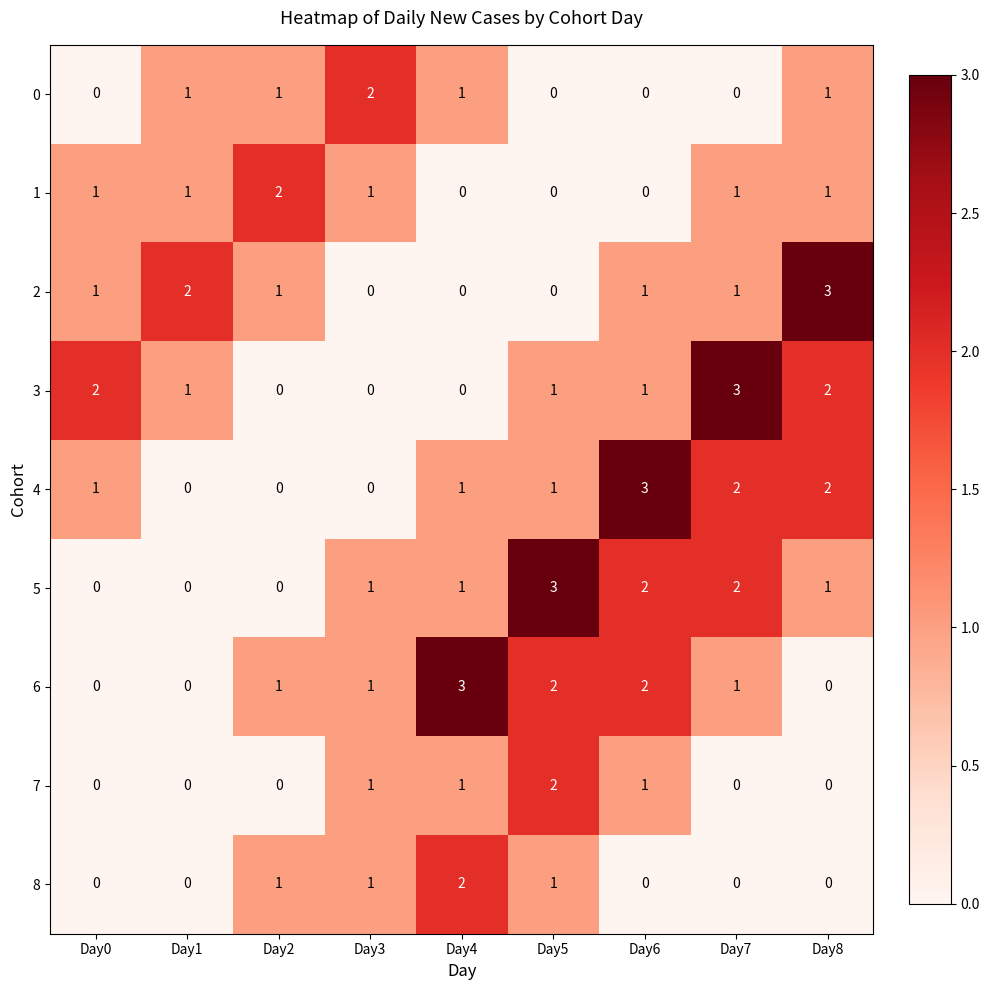

Count the number of categories in the chart.

9